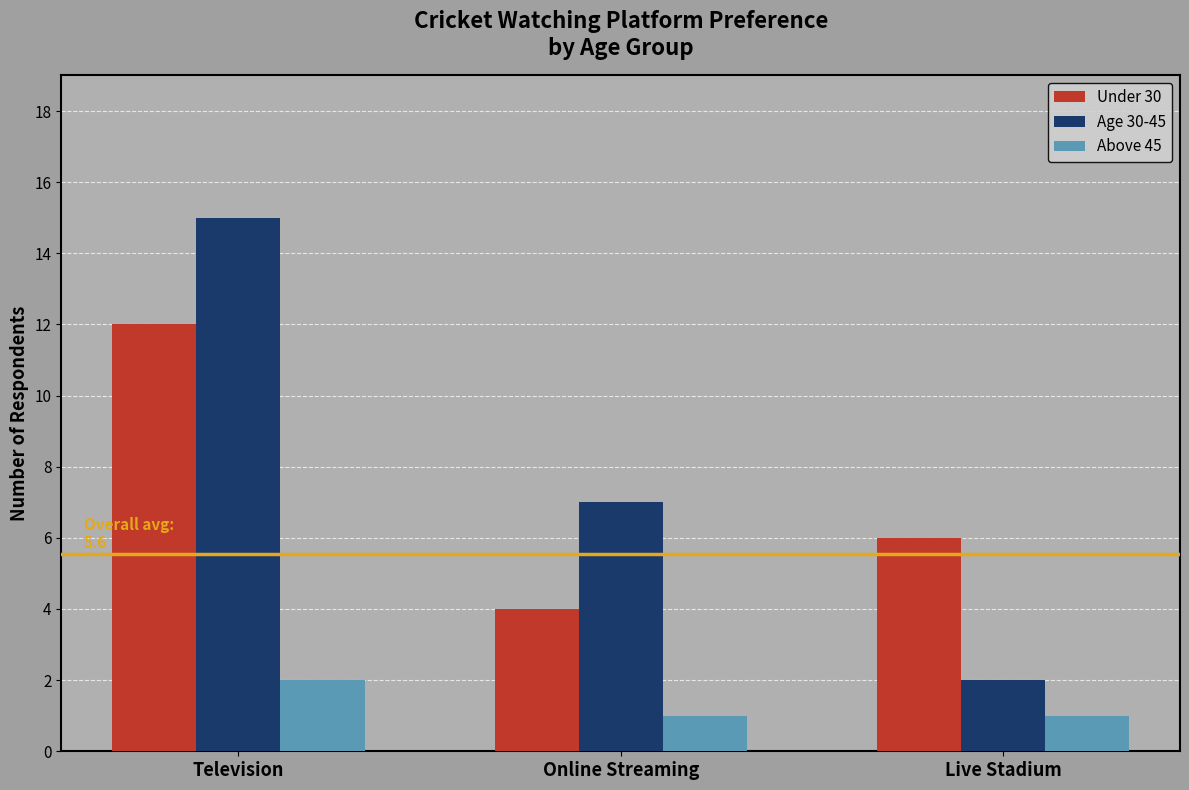

The Age 30-45 series shows 3 at Online Streaming. True or false?

False